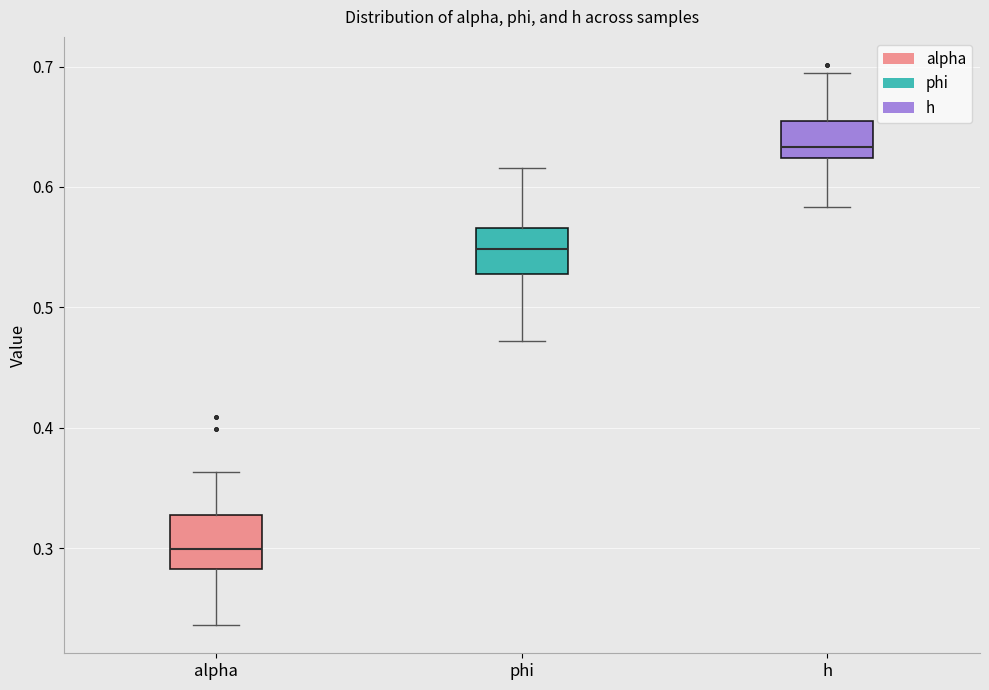

Where is the lower edge of the box for phi on the y-axis? The values are not printed on the chart, so give them approximately, as read against the axis.

0.53